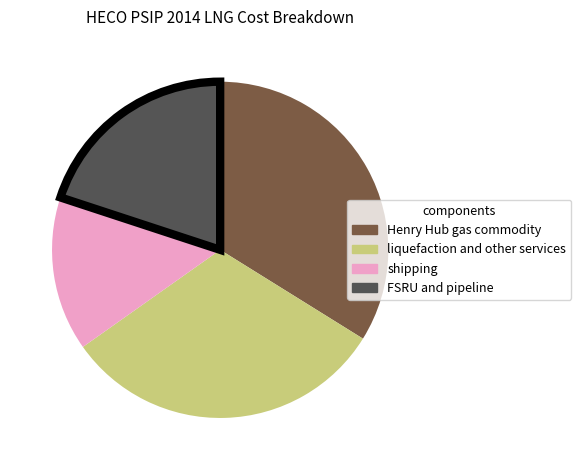

Is it true that liquefaction and other services is 31% of the pie?

True